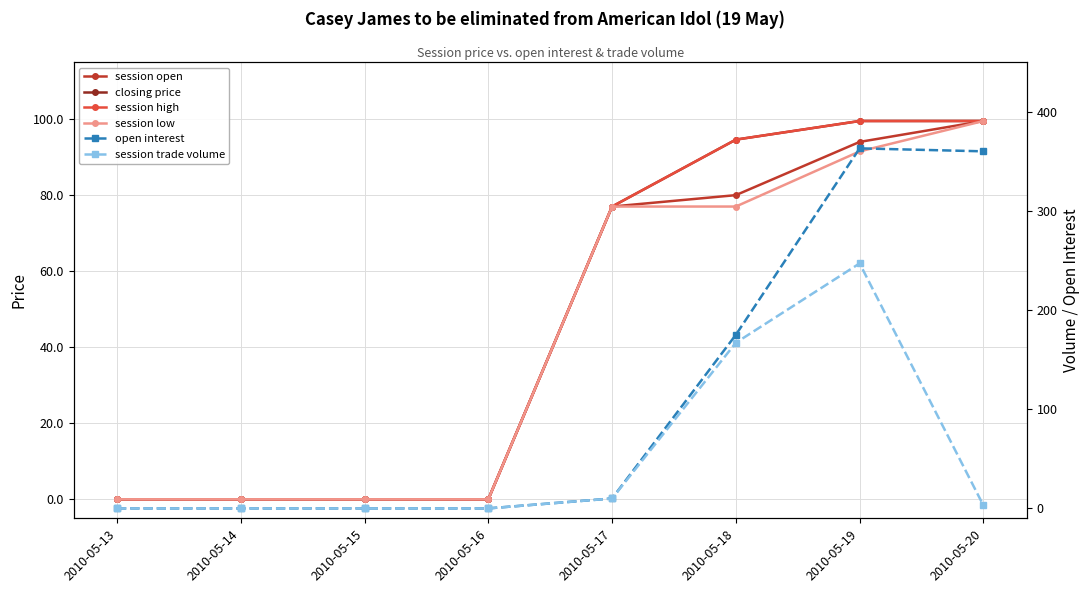

At which category does the chart reach its minimum across all series?

2010-05-13